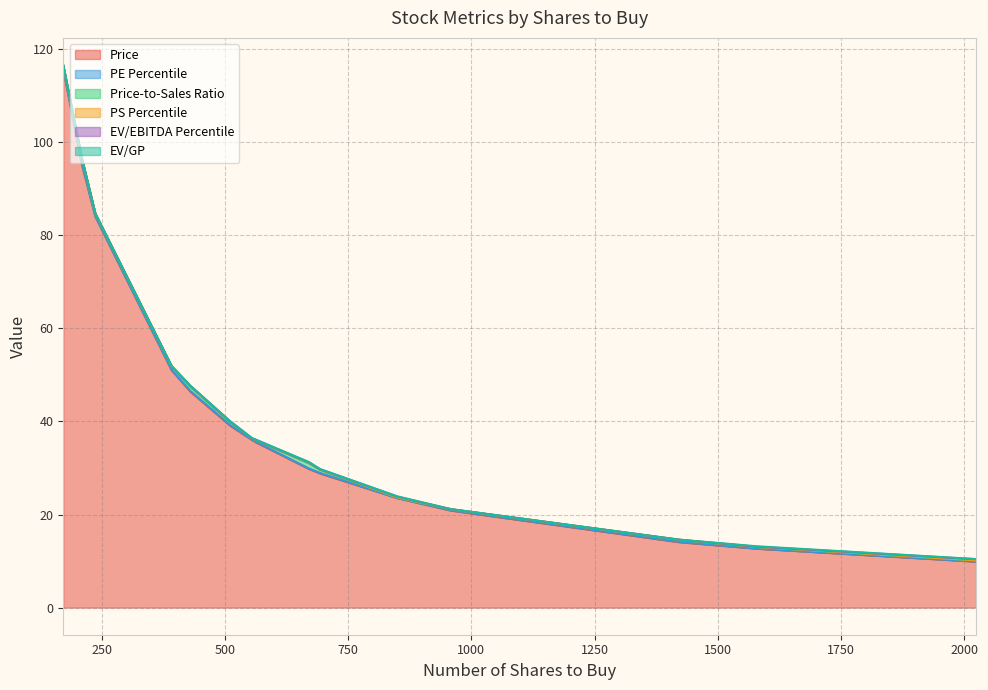

Does the chart have visible grid lines?

Yes